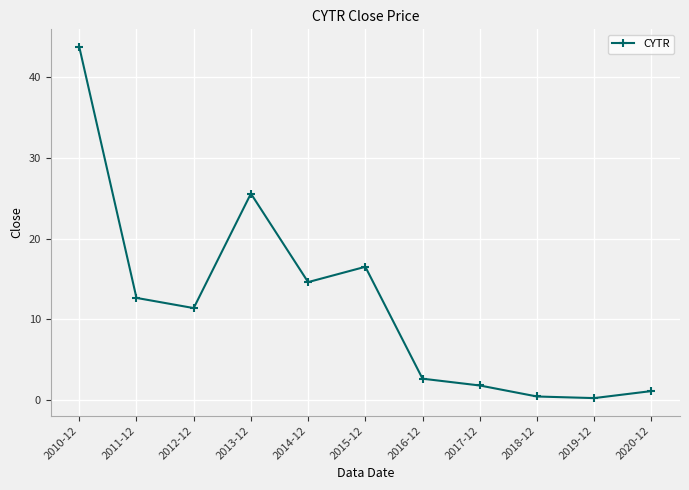

True or false: the data has more than 2 interior local peaks.

False